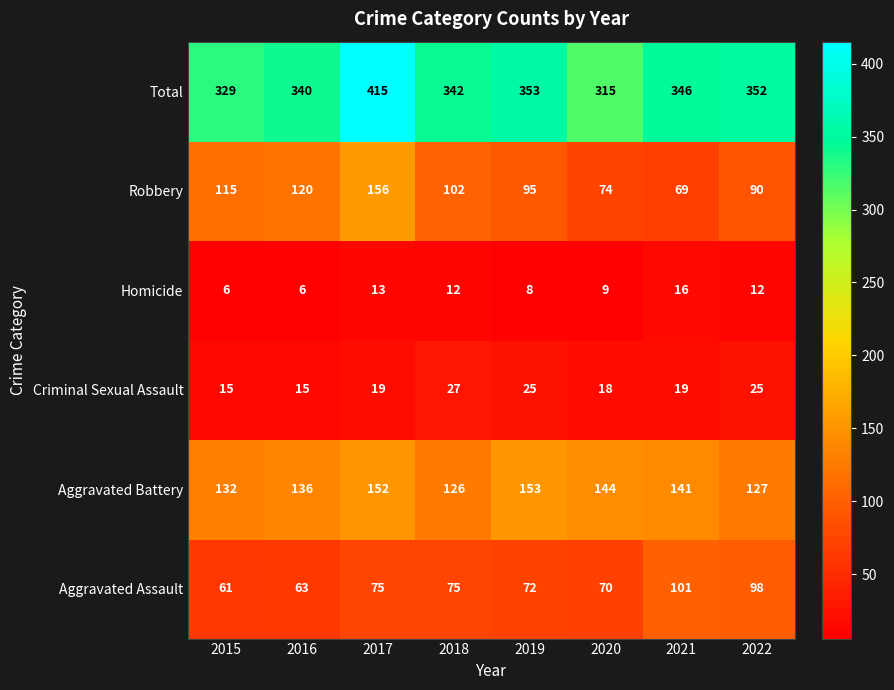

What is the smallest value displayed?

6